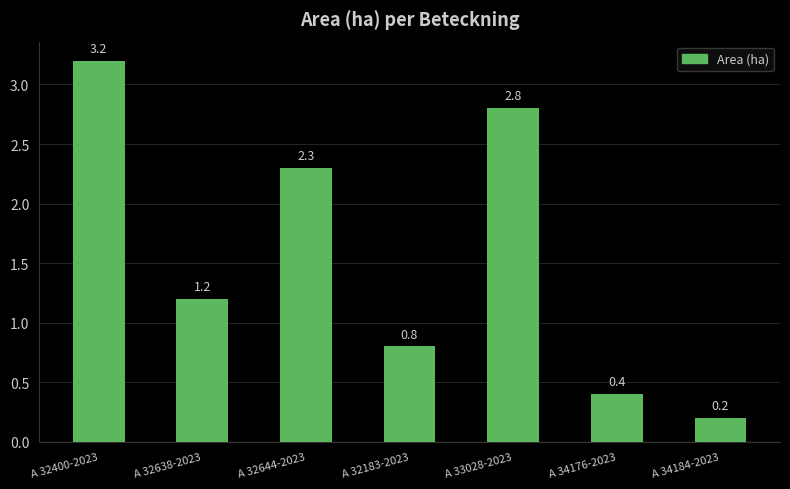

The value at A 33028-2023 is 2.8. True or false?

True